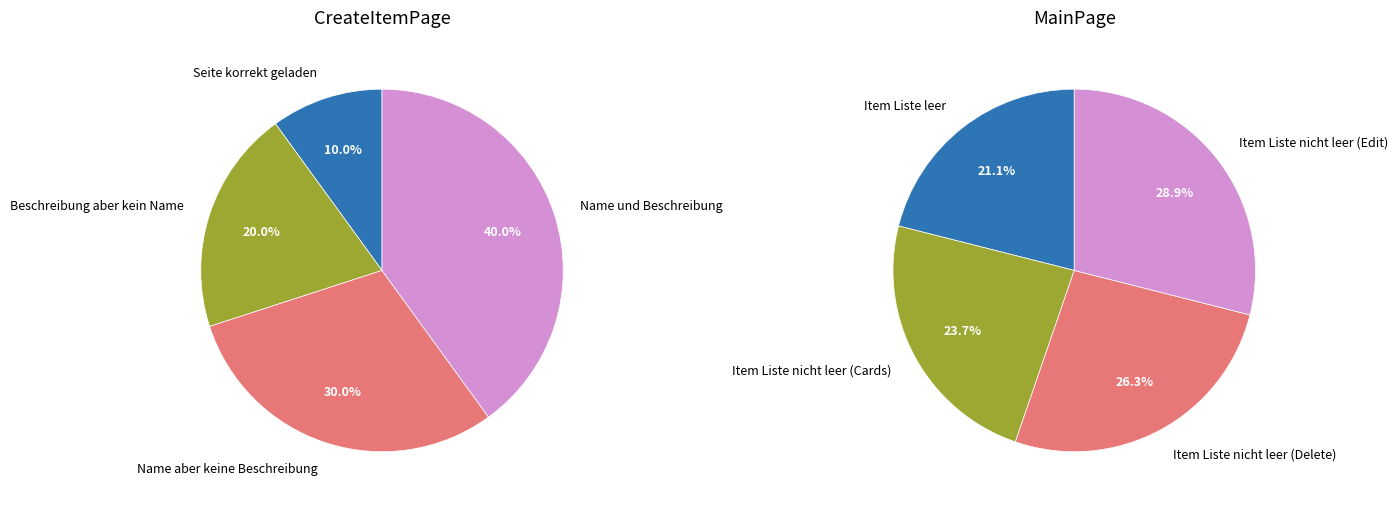

What percentage is NOT represented by 3?

60.0%